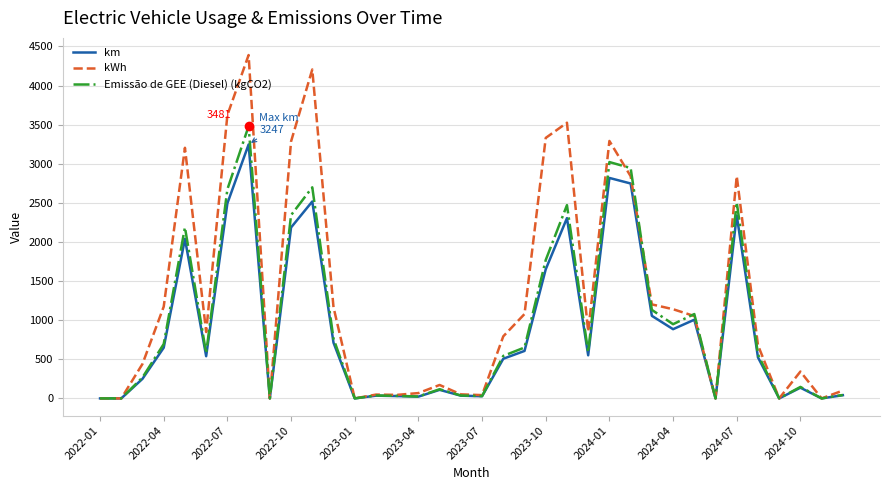

What is the maximum value for km?

3246.8